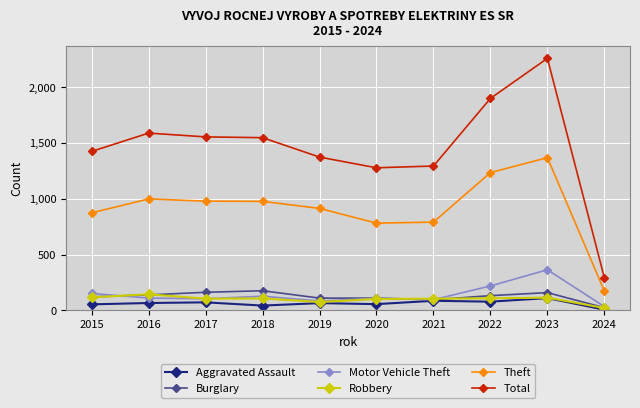

True or false: Motor Vehicle Theft and Theft cross at least once.

False